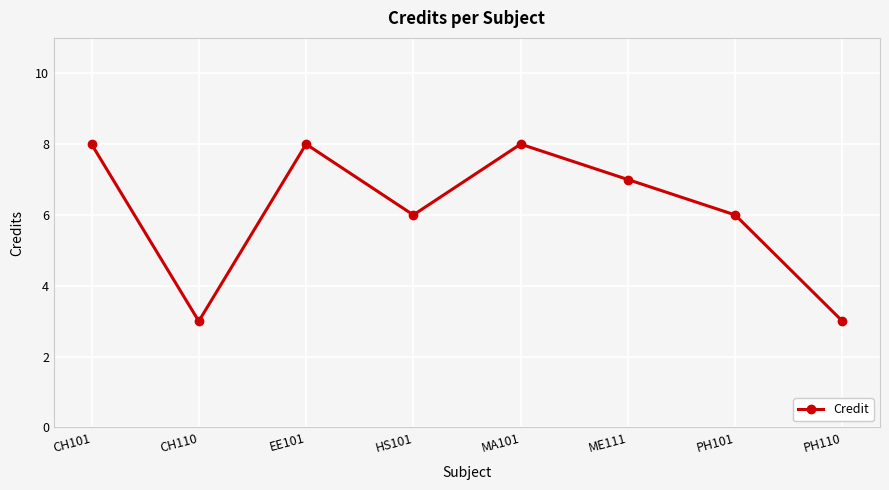

True or false: there are more than 2 points higher than both neighbors.

False